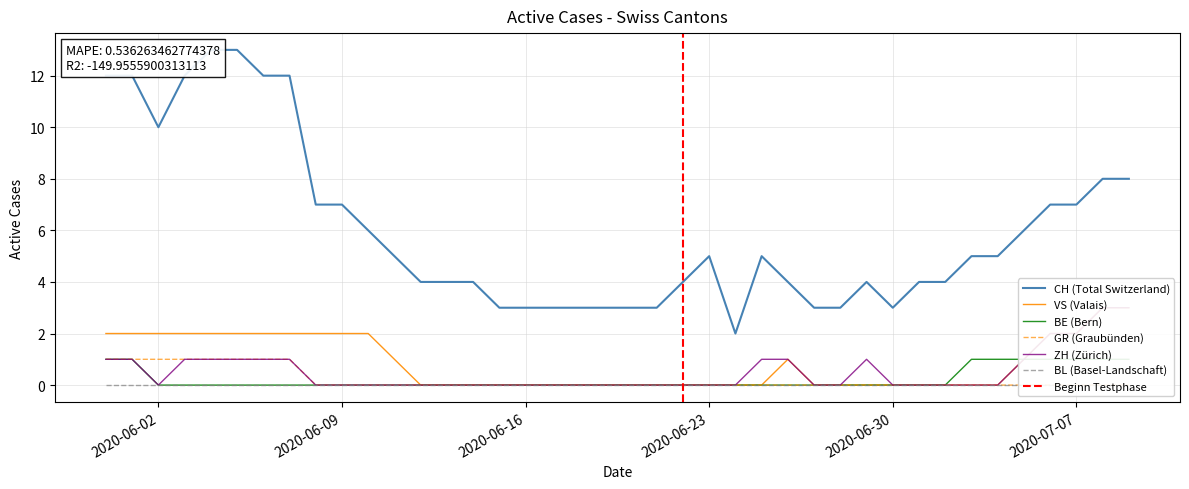

True or false: VS and ZH cross at least once.

False